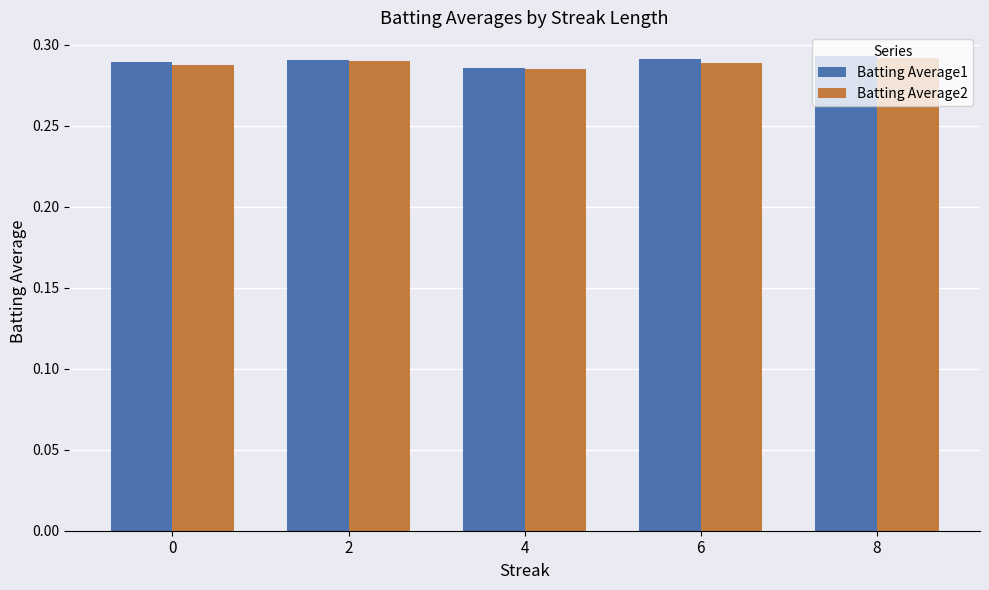

At which label does Batting Average2 reach its minimum?

4